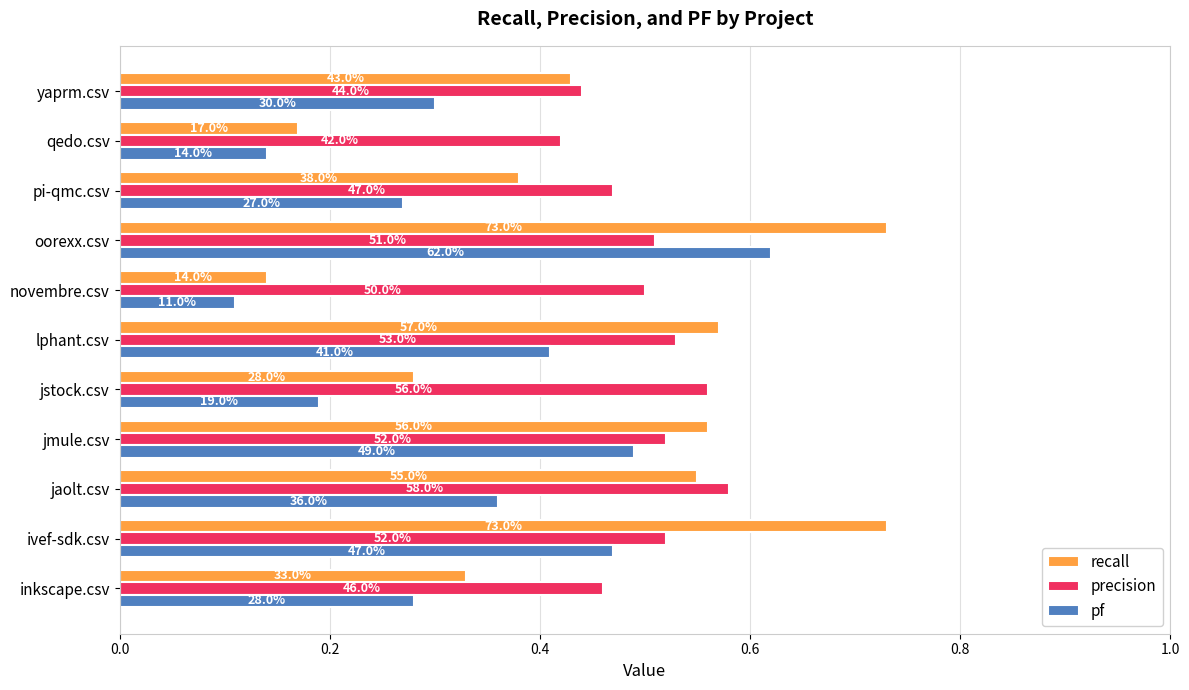

What are all the series names shown in the legend?

recall, precision, pf